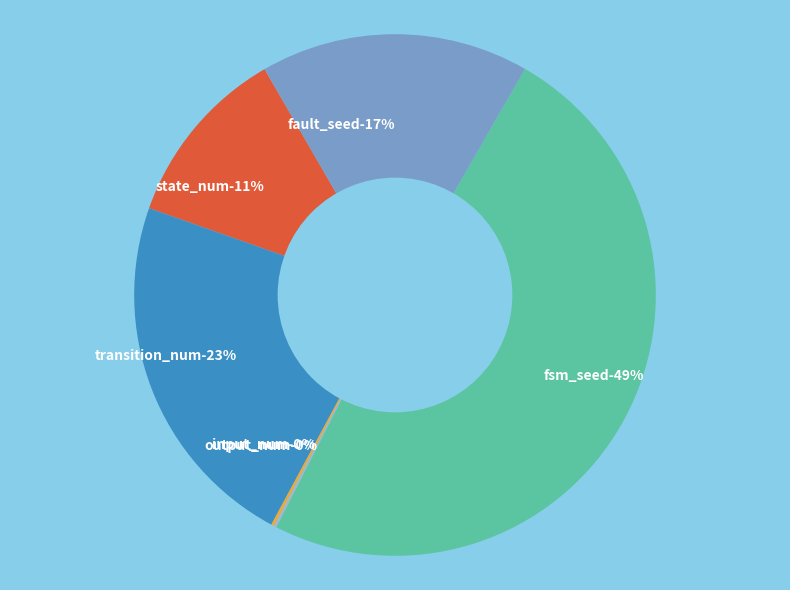

What percentage is the transition_num slice, to the nearest percent?

23%